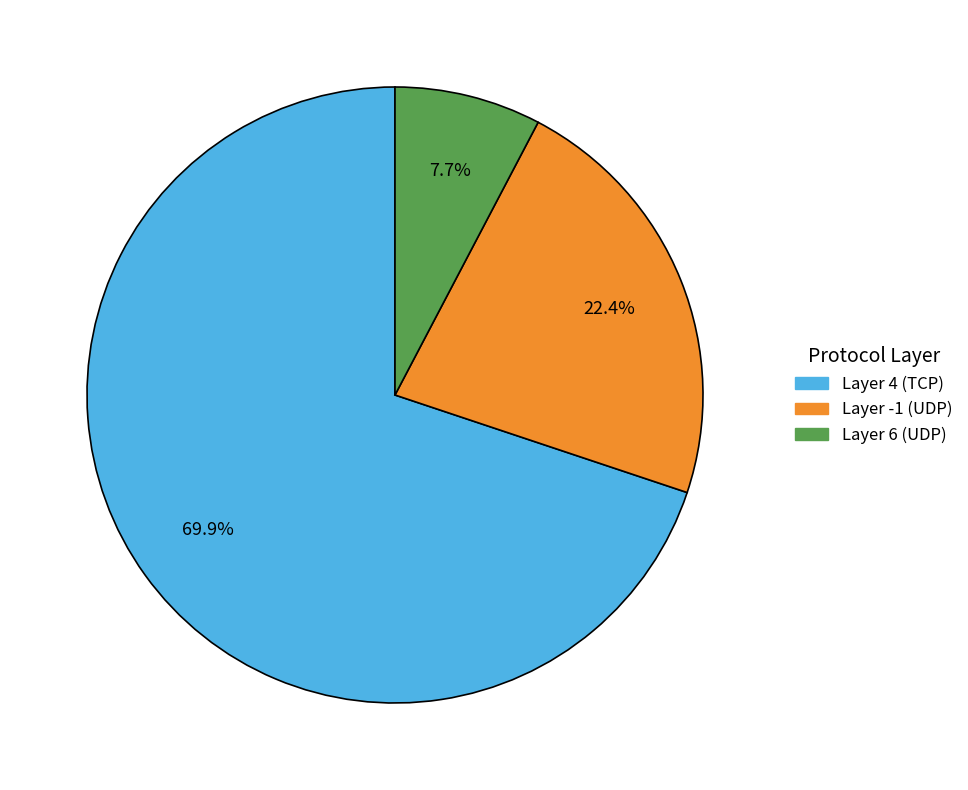

Does any single category account for the majority?

Yes